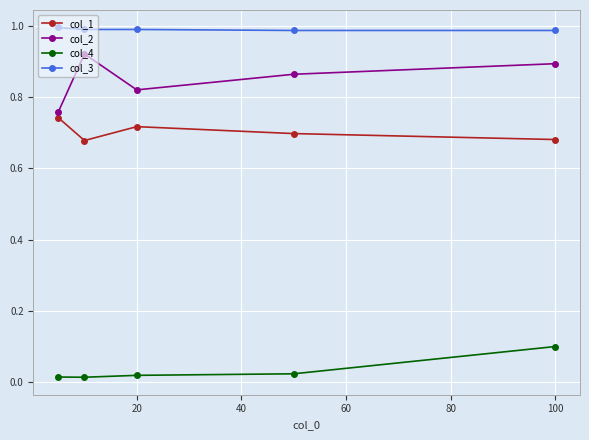

At how many categories does at least one series exceed 0?

5